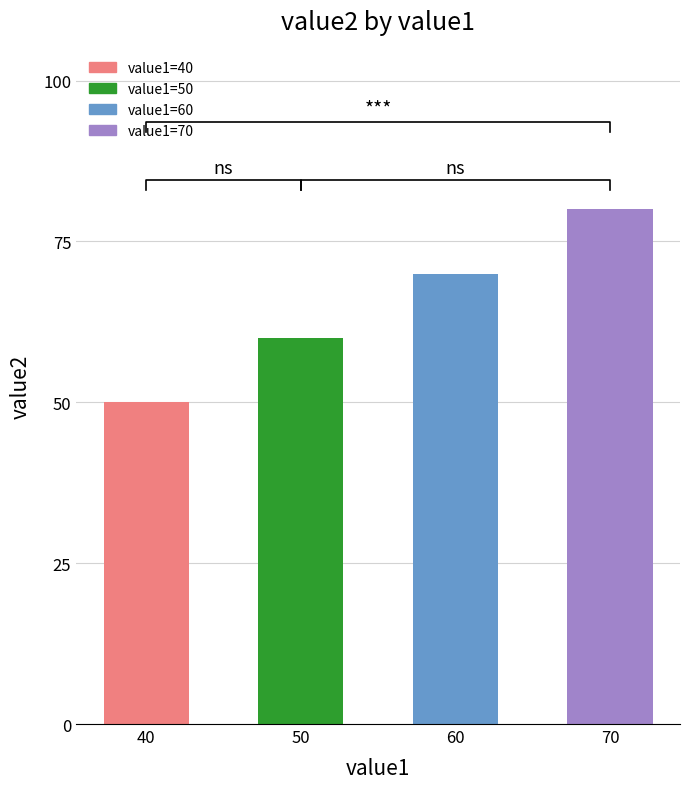

Reading right to left, what are all the values shown in this chart?

70=80	60=70	50=60	40=50